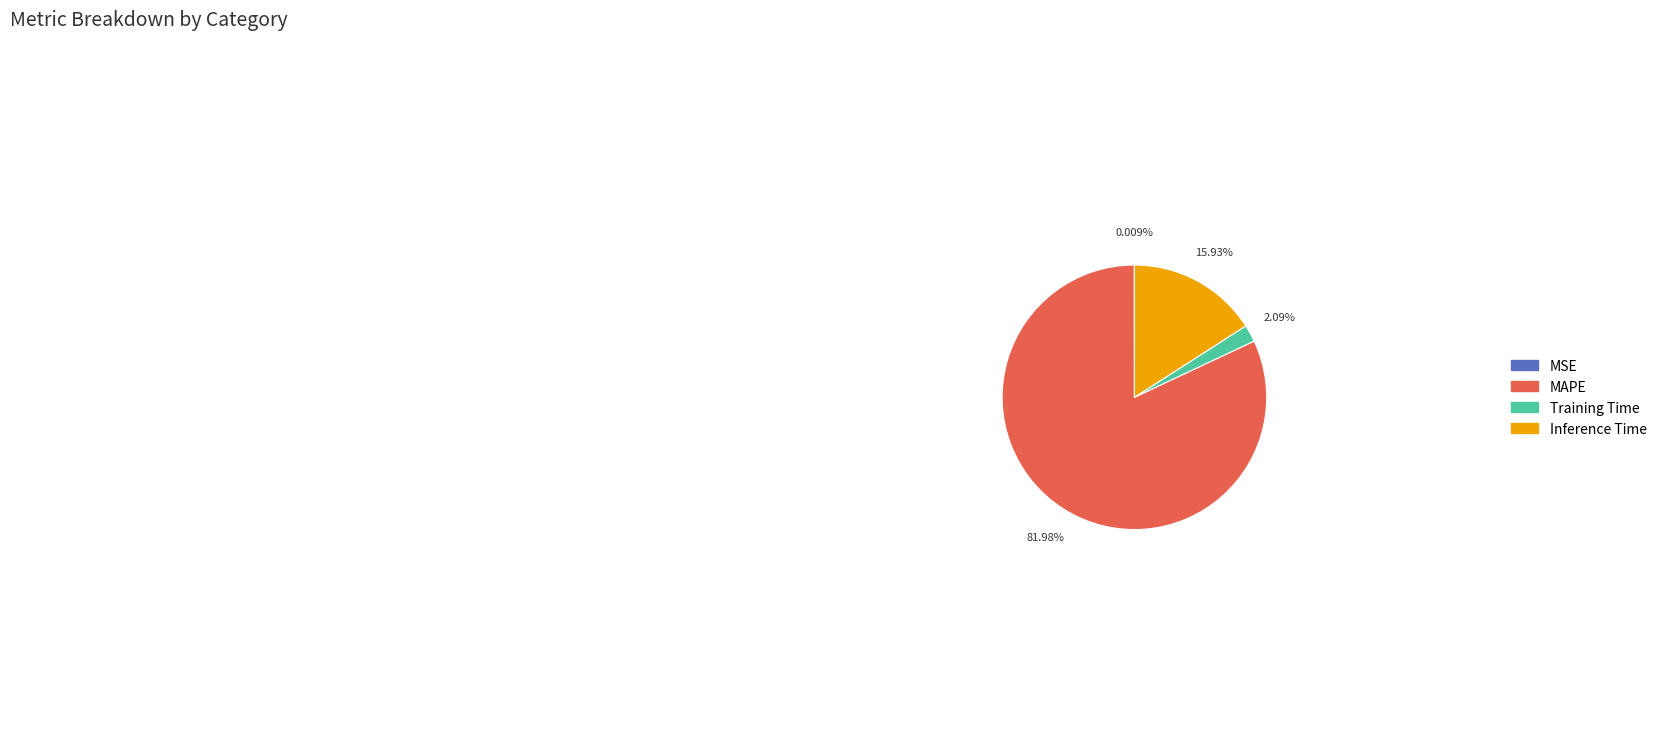

To the nearest percent, what is the combined percentage of Inference Time and Training Time?

18%